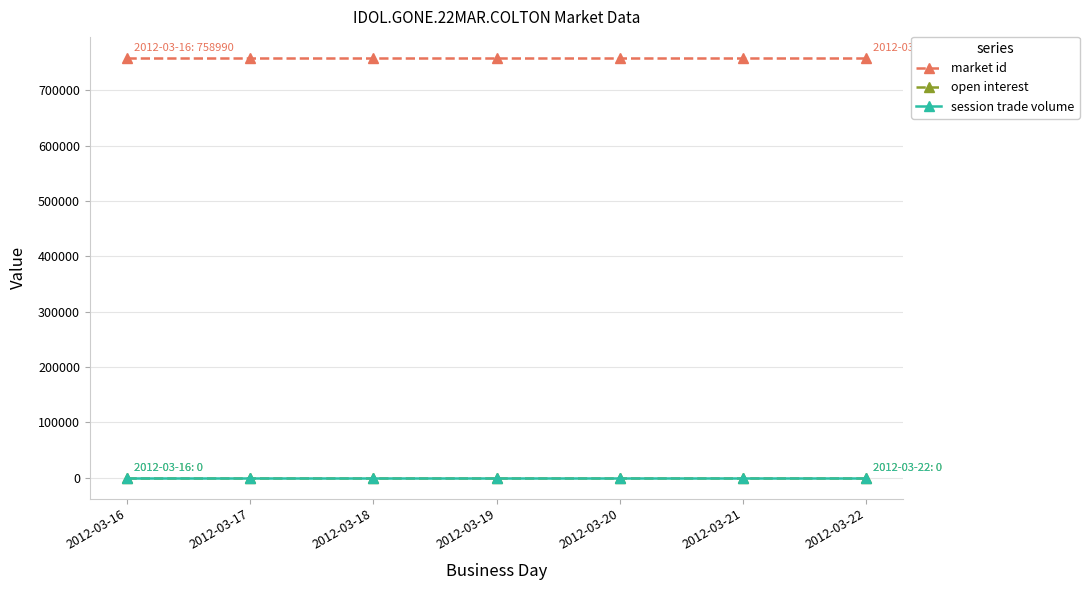

At which category does the chart reach its minimum across all series?

2012-03-16